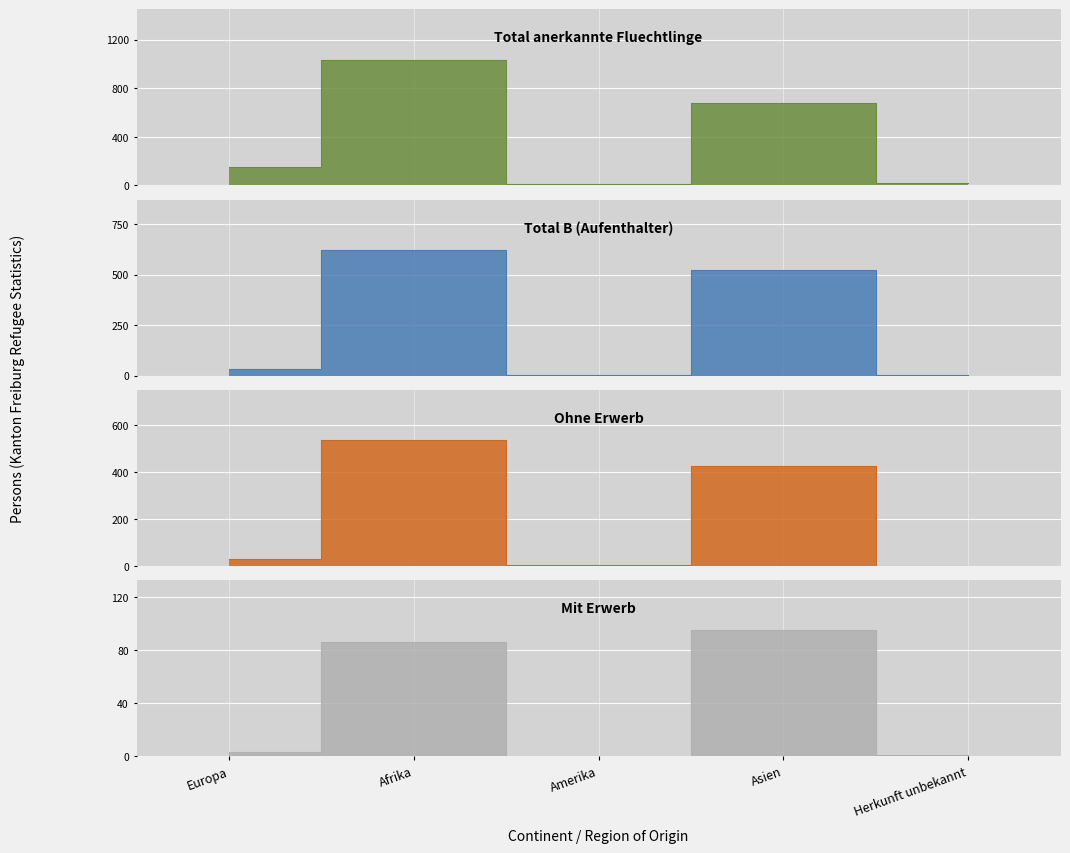

What are all the series names shown in the legend?

Total anerkannte Fluechtlinge, Total B (Aufenthalter), Ohne Erwerb, Mit Erwerb